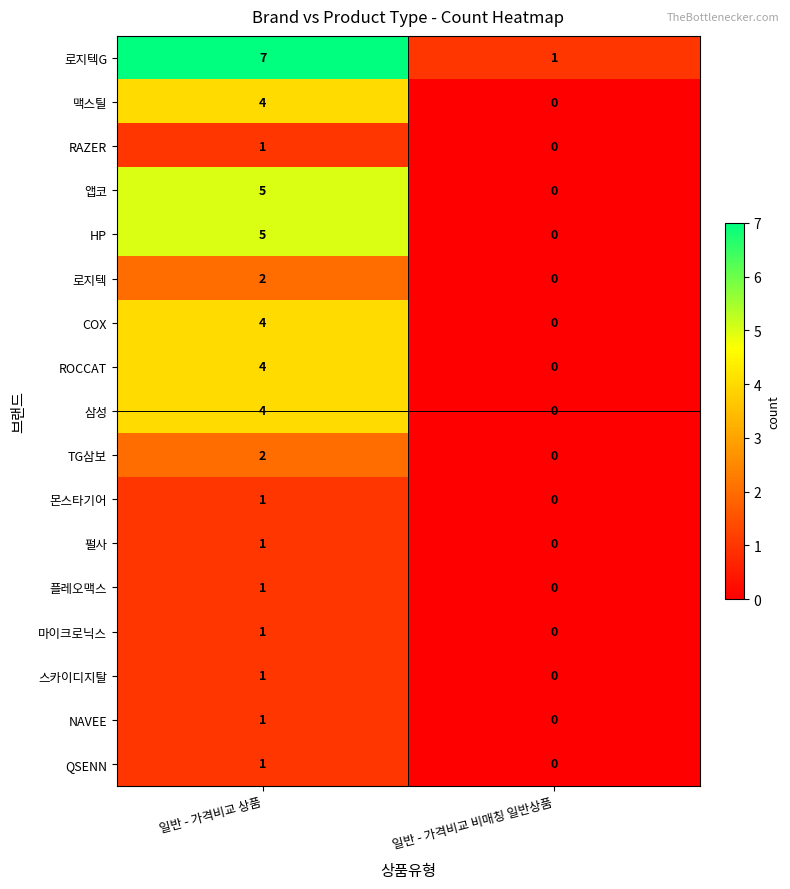

The value of 로지텍G at 일반 - 가격비교 상품 is 10. True or false?

False